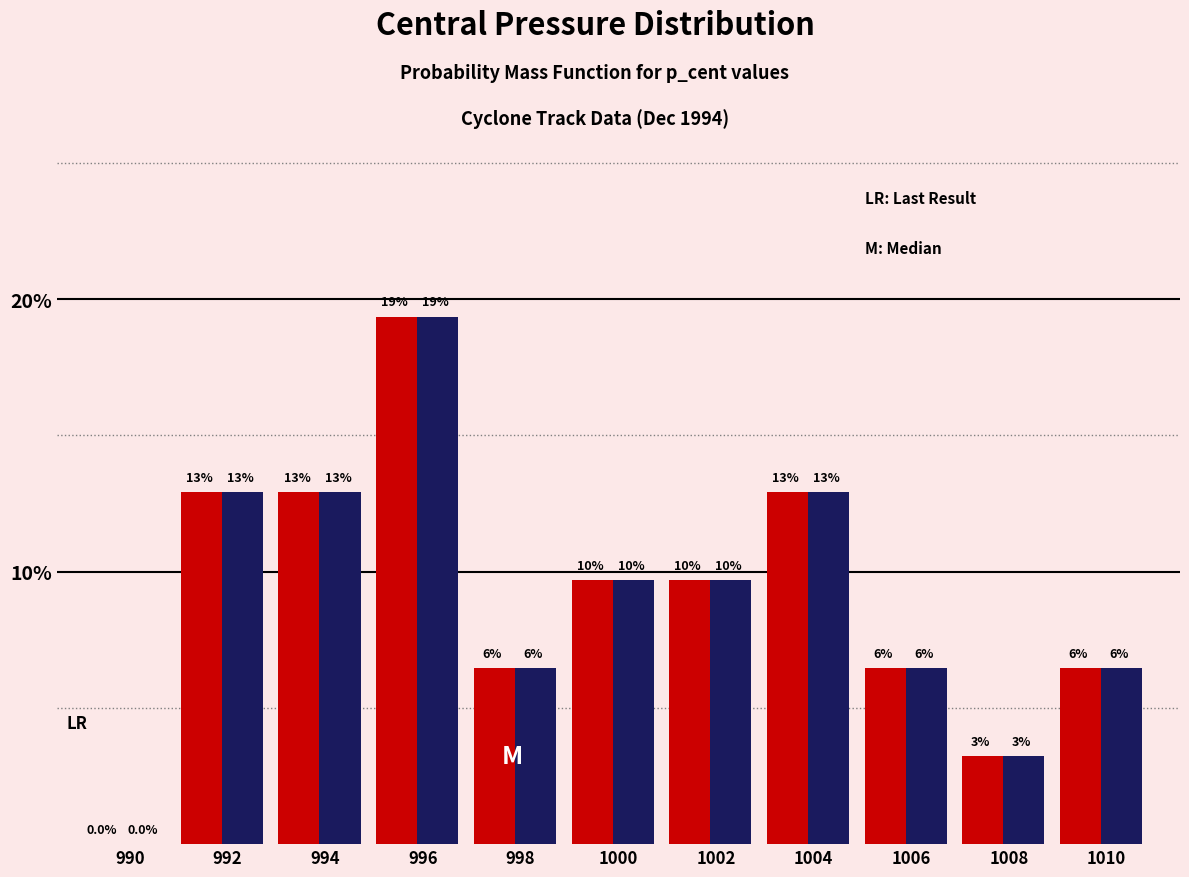

Are the bars grouped side by side (vs. stacked)?

Yes